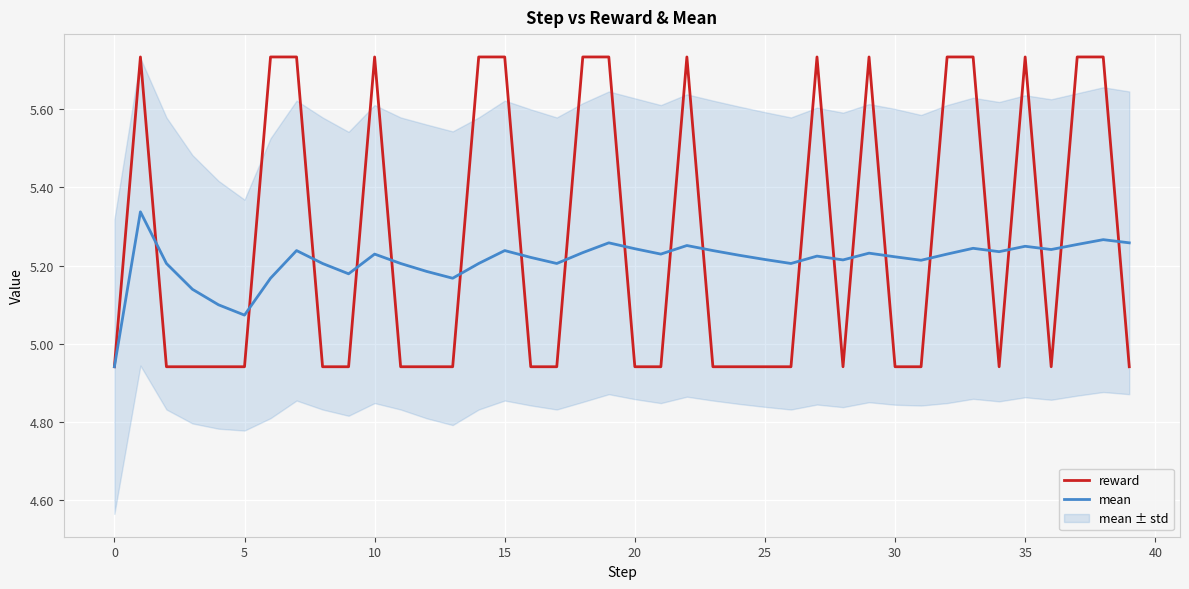

True or false: mean has more than 1 interior local peaks.

True